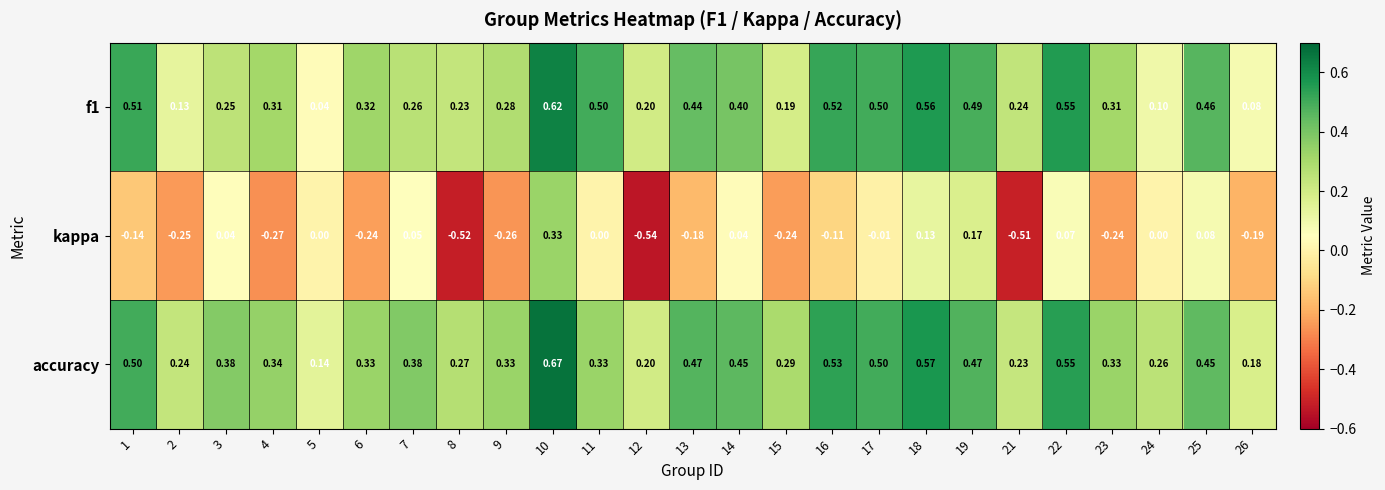

Which series has the largest range (max minus min)?

kappa